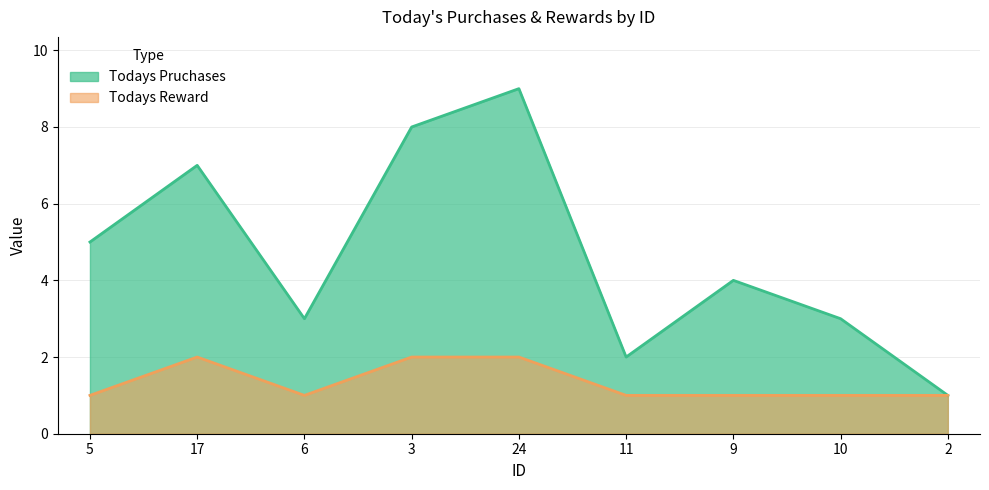

Reading left to right, transcribe all the data shown in this chart.

Todays Pruchases: 5	7	3	8	9	2	4	3	1
Todays Reward: 1	2	1	2	2	1	1	1	1